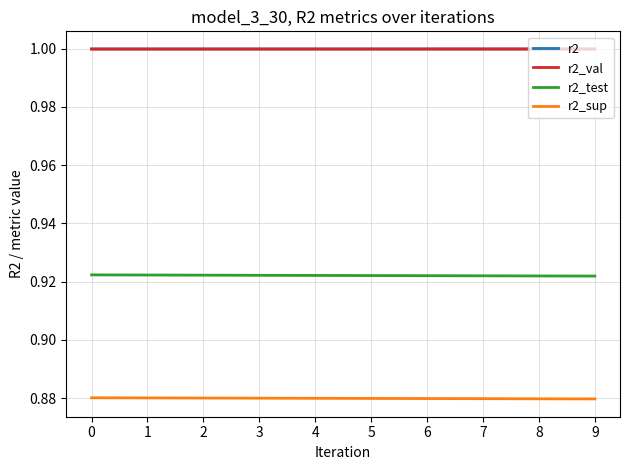

The value of r2 at 1 is 0.6. True or false?

False